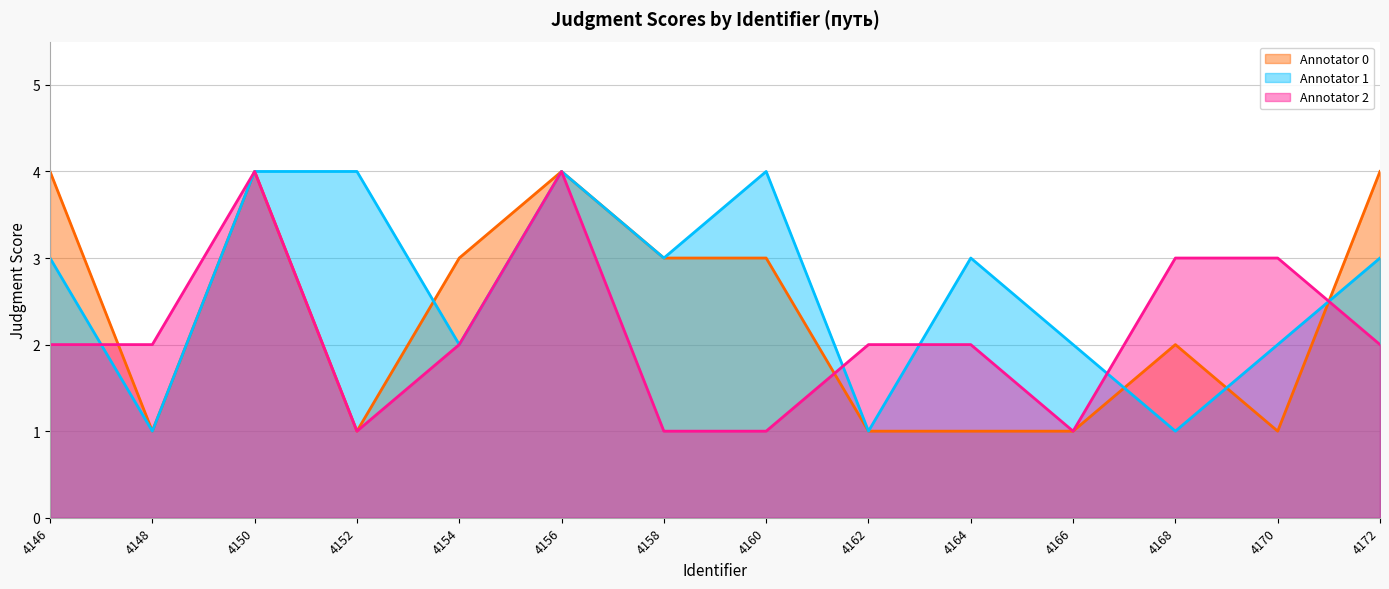

What is the approximate value of Annotator 1 at 4166?

2